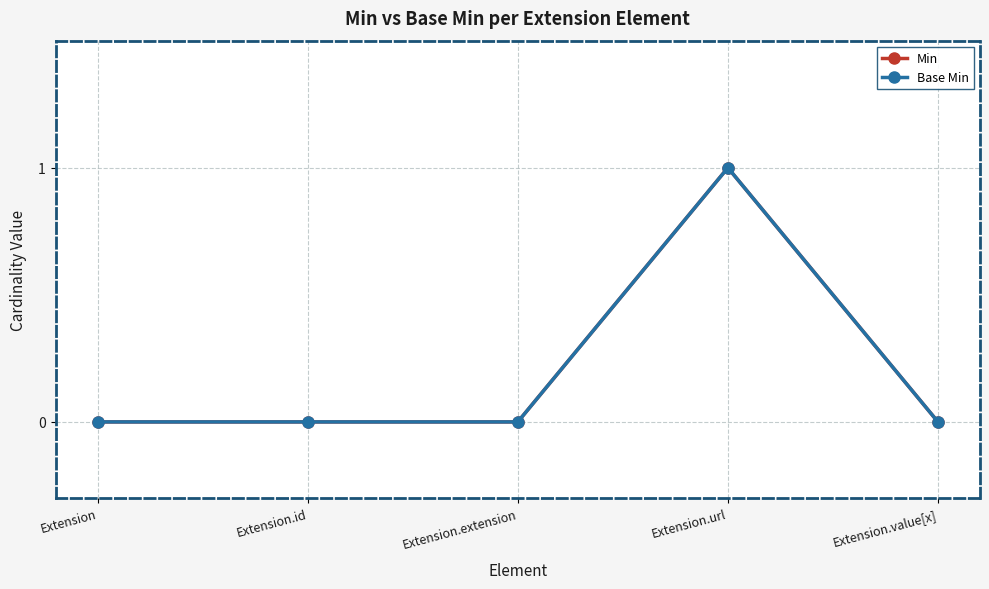

What is the difference between the Min values at Extension.extension and Extension.url?

1